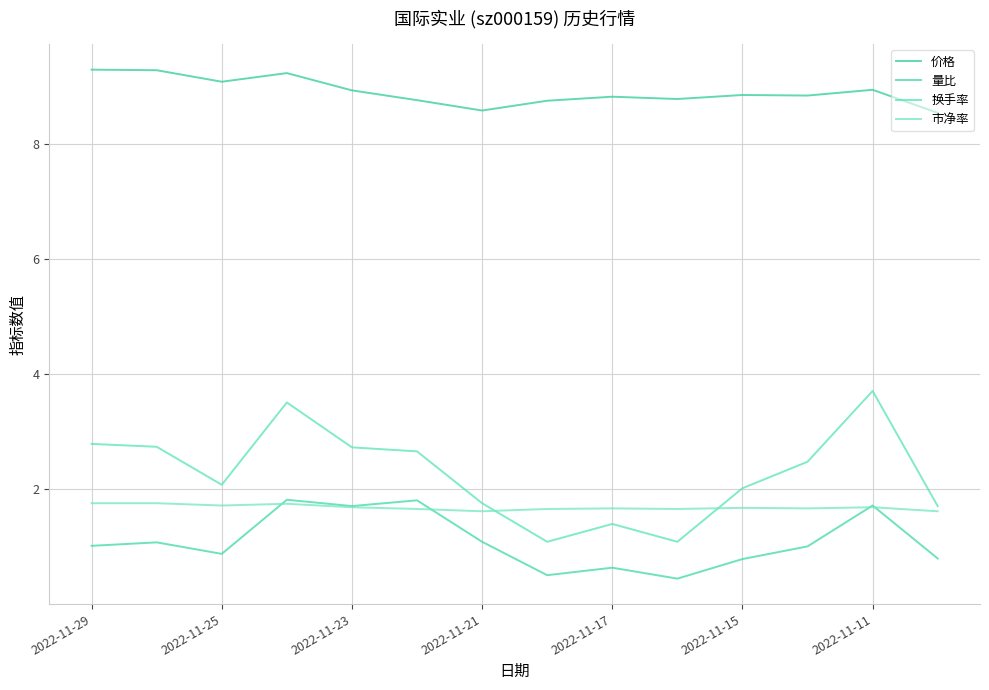

What is the label of the 13th point from the right?

2022-11-25